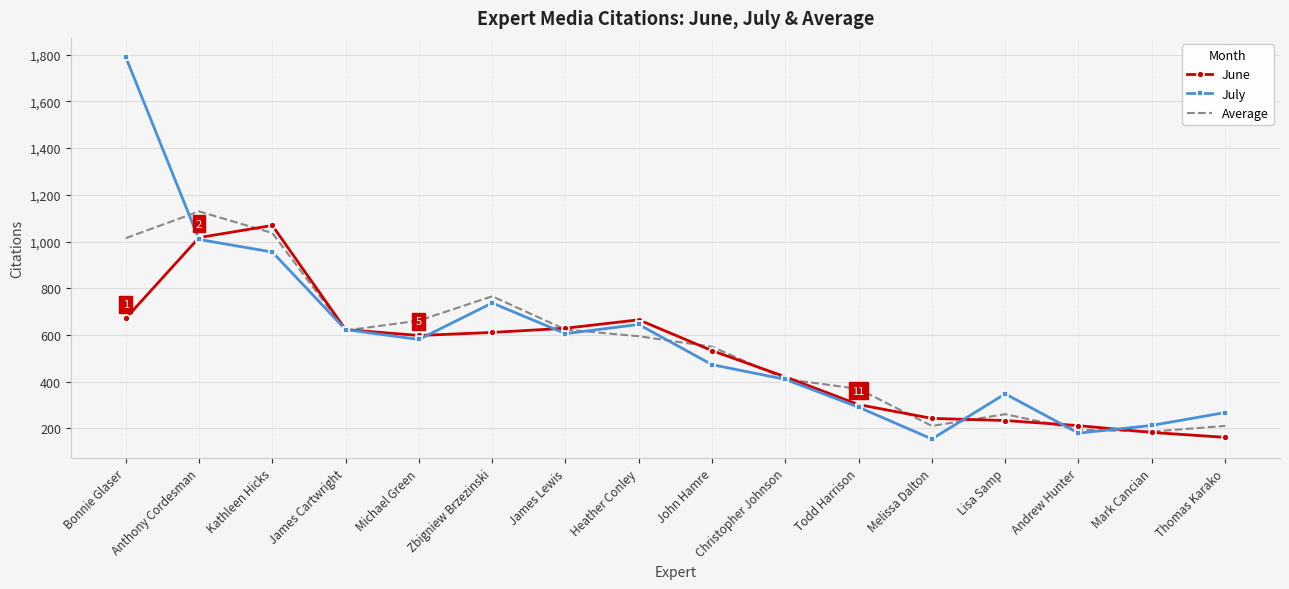

The value of Average at Christopher Johnson is 285.9. True or false?

False